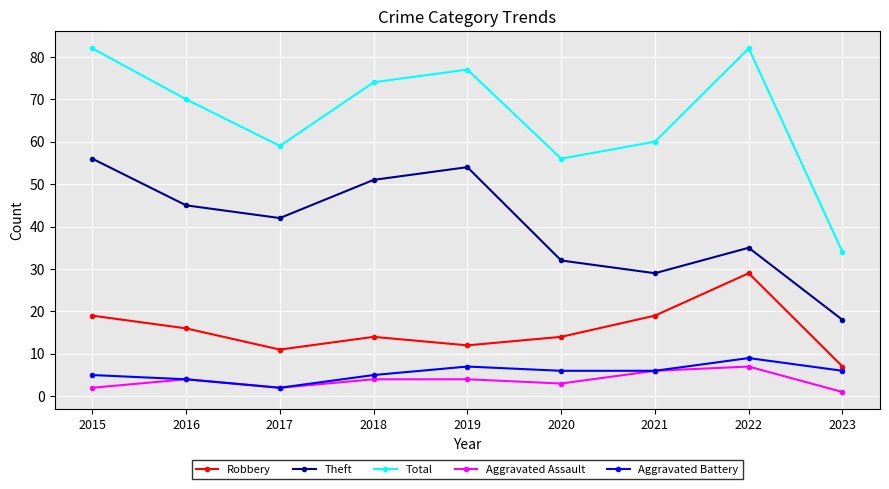

What is the difference between the maximum and minimum values in the Aggravated Battery series?

7